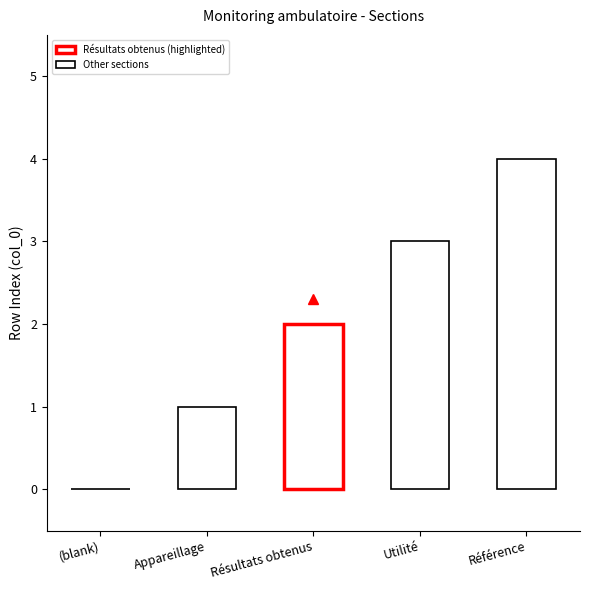

What is the change in value from (blank) to Appareillage?

+1